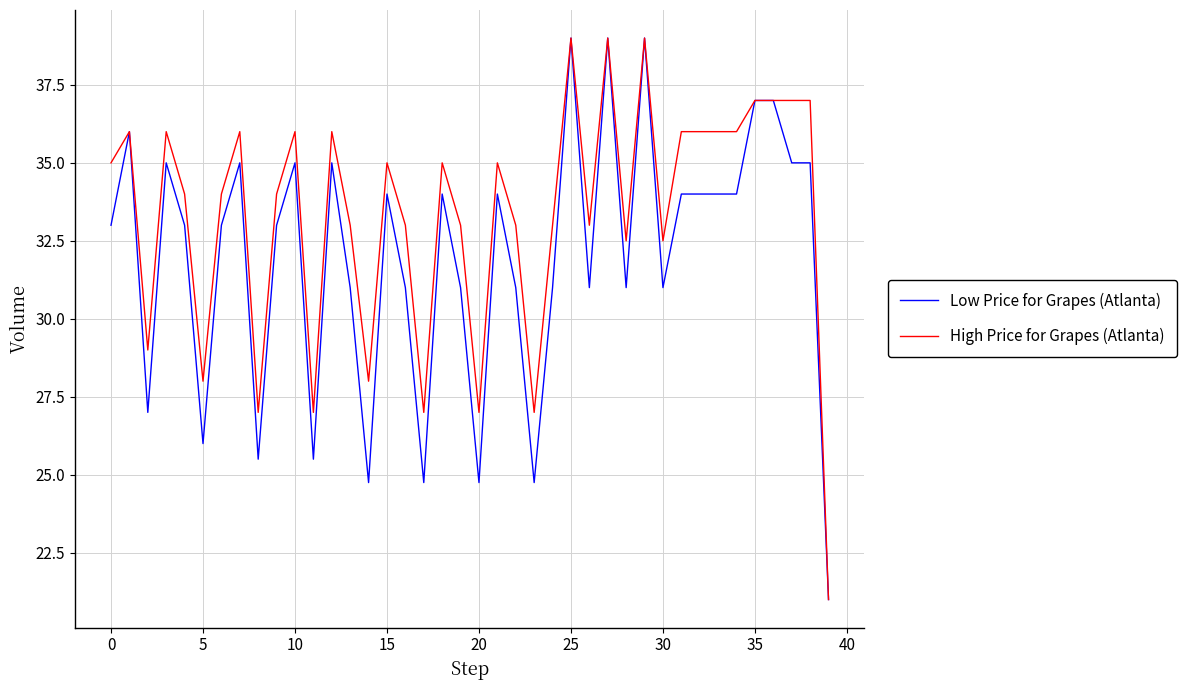

How many series are shown in this chart?

2